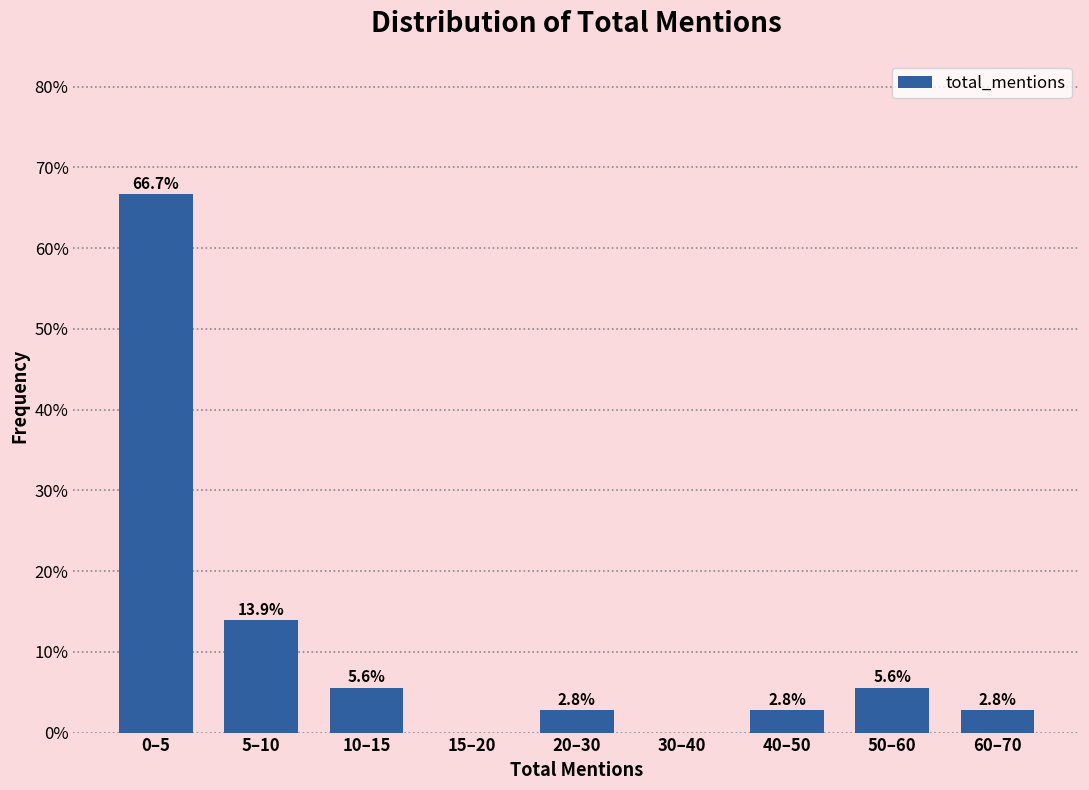

Reading left to right, what are all the values shown in this chart?

0–5=66.7	5–10=13.9	10–15=5.6	15–20=0.0	20–30=2.8	30–40=0.0	40–50=2.8	50–60=5.6	60–70=2.8